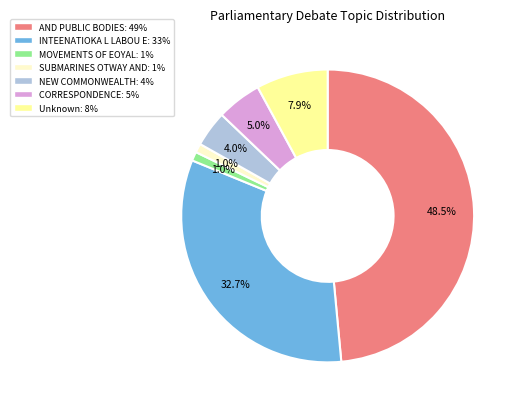

Does any single category account for the majority?

No